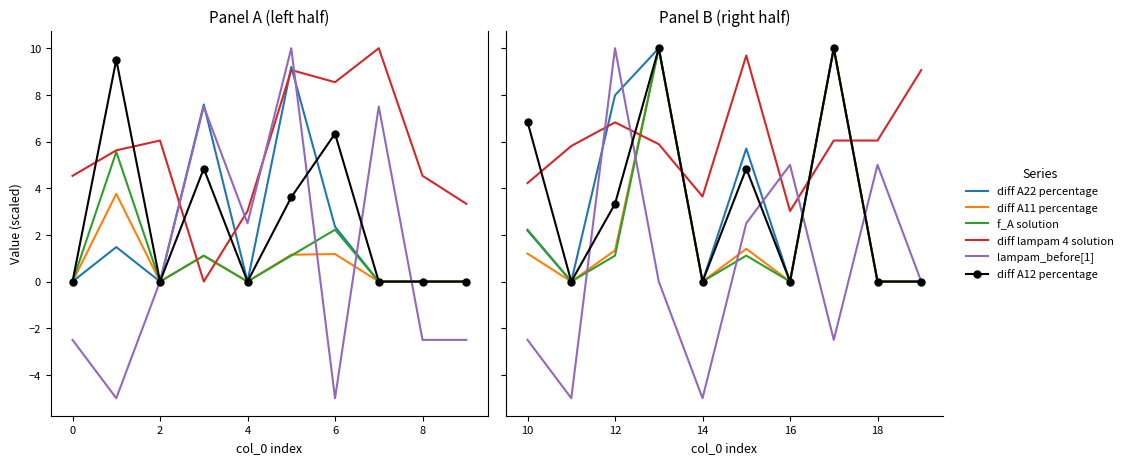

How many data points does each series have?

10